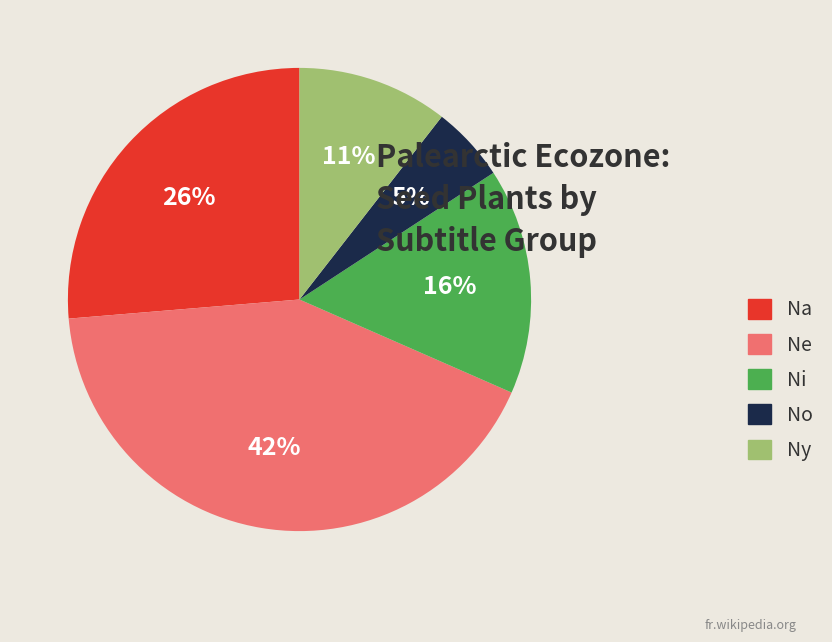

Is there any slice that represents more than half of the pie?

No